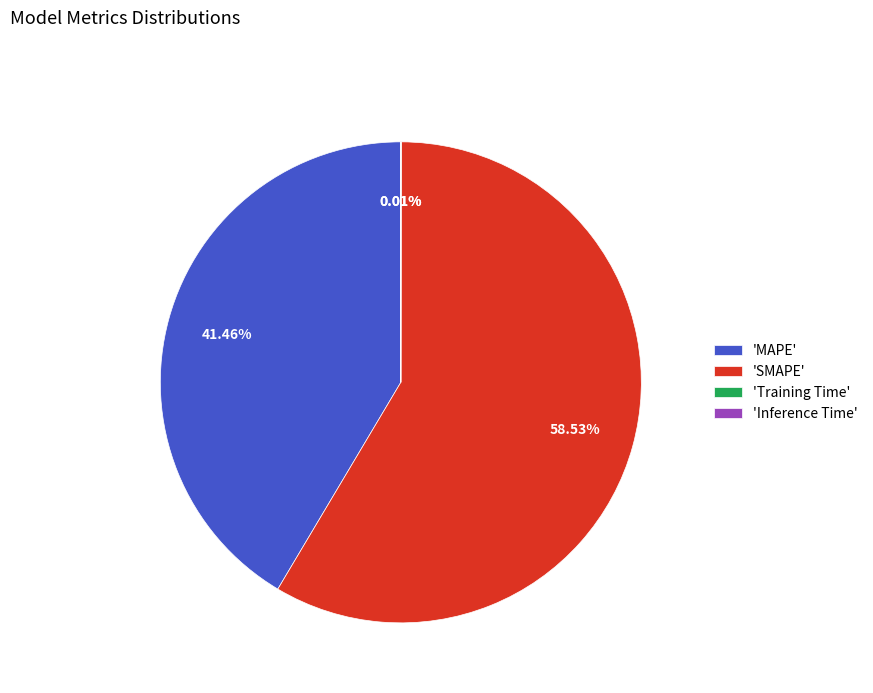

What is the largest slice in the pie chart?

'SMAPE'